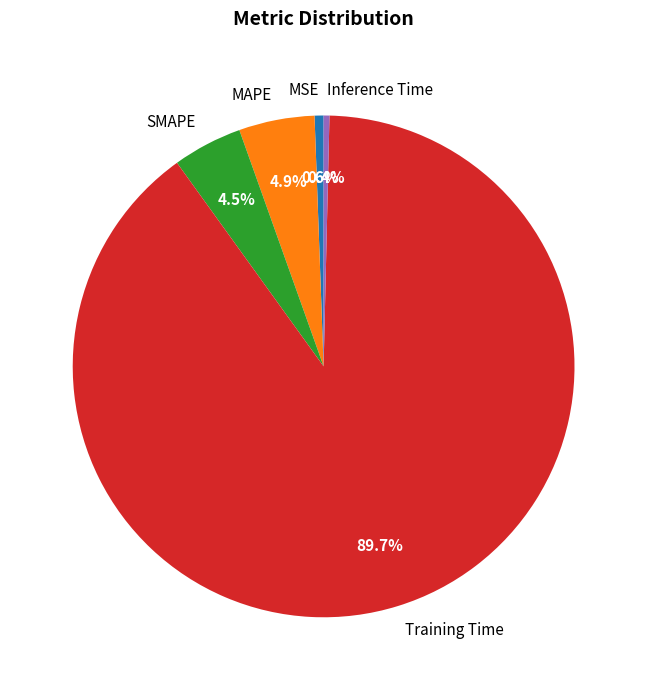

What portion of the pie excludes MSE?

99.4%